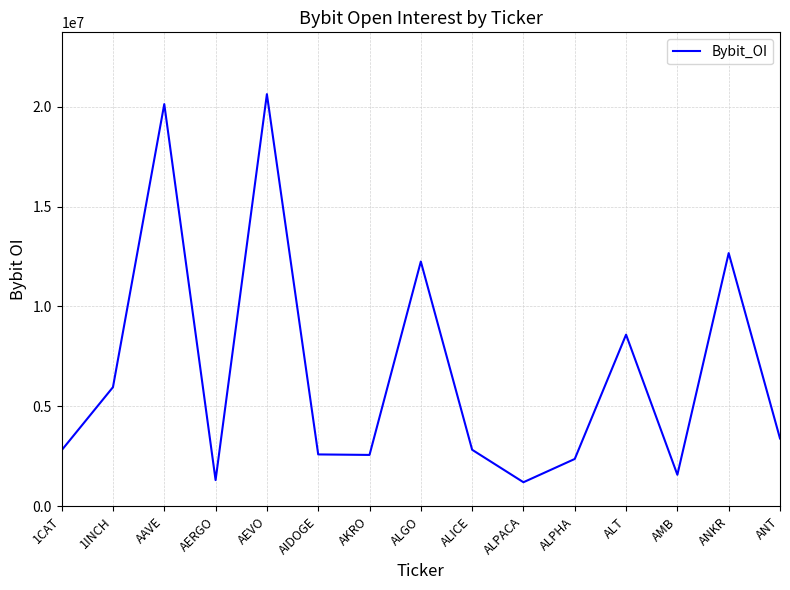

What is the difference between the maximum and minimum values?

19413973